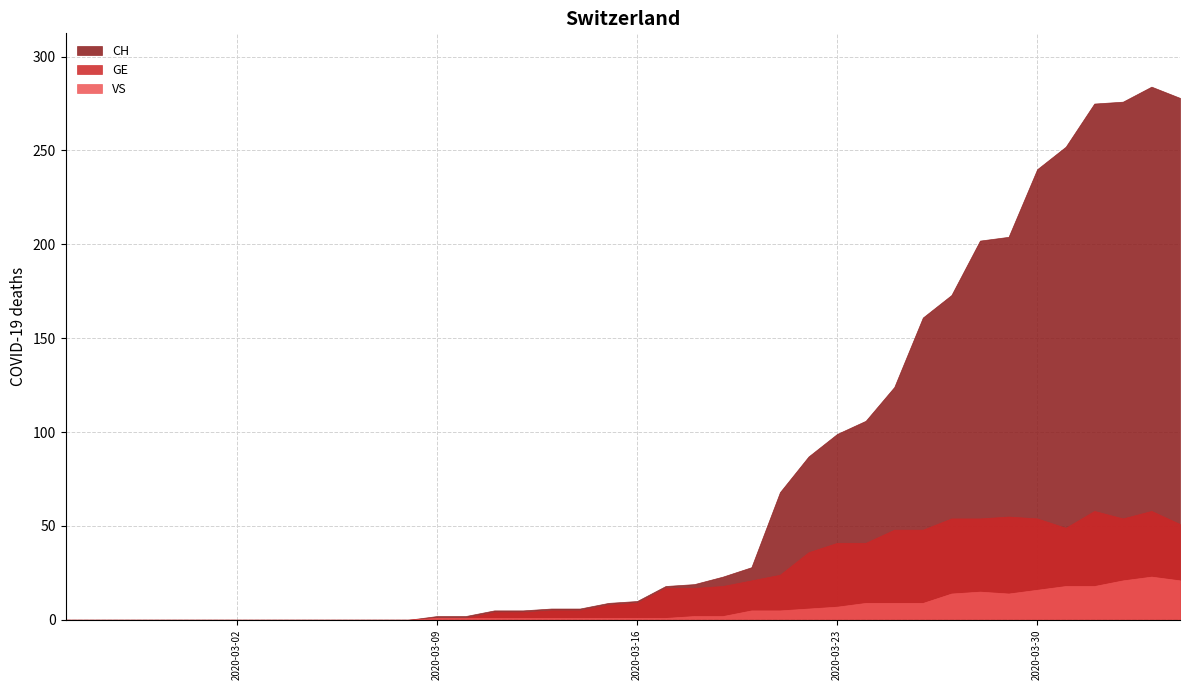

Rank the categories by GE value from lowest to highest.

0, 1, 2, 3, 4, 5, 6, 7, 8, 9, 10, 11, 12, 13, 14, 15, 16, 17, 18, 19, 20, 21, 22, 23, 24, 25, 26, 27, 28, 29, 30, 35, 39, 31, 32, 34, 37, 33, 36, 38